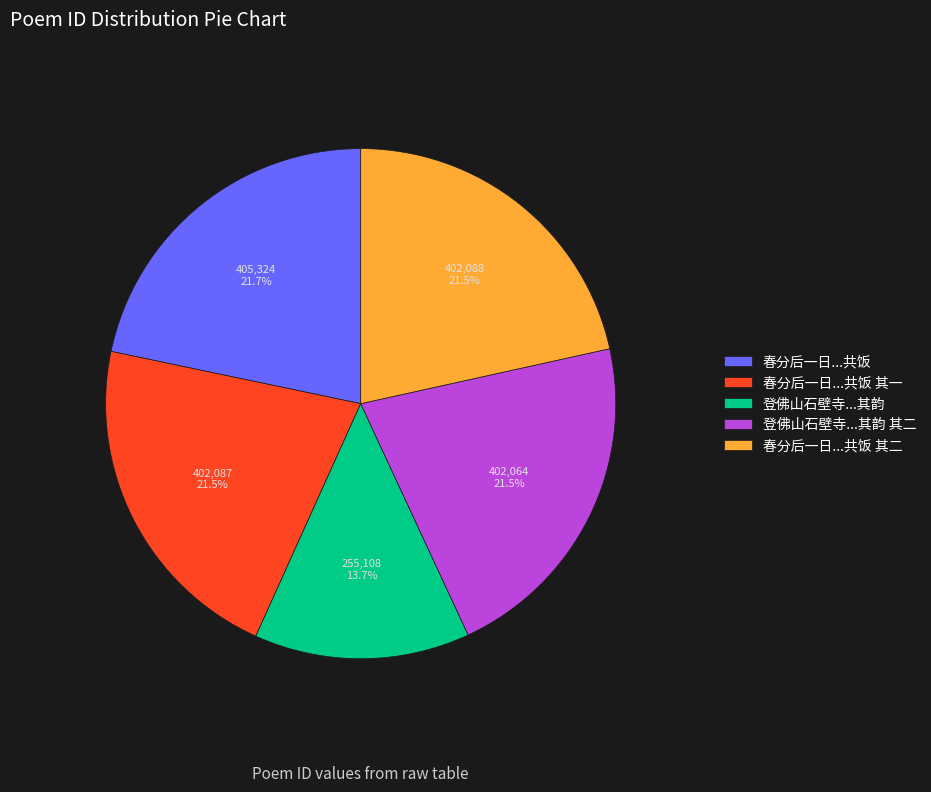

Which slice is the smallest?

登佛山石壁寺...其韵